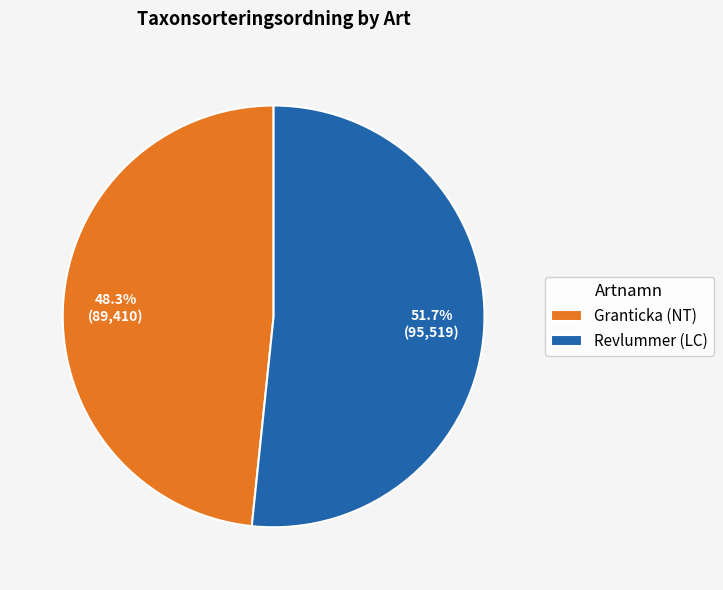

To the nearest percent, what is the difference between the largest and smallest slice percentages?

3%